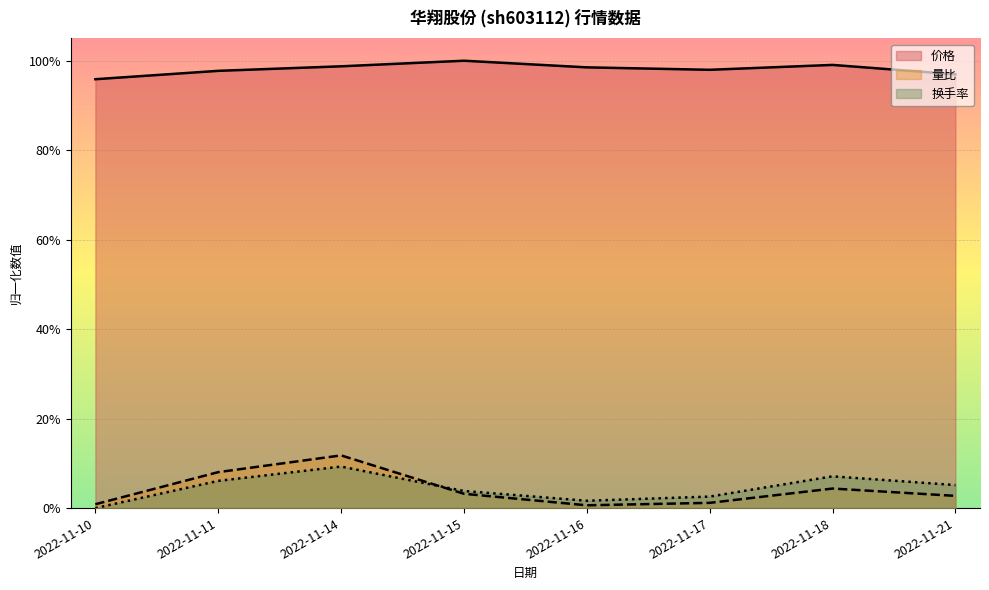

What are all the series names shown in the legend?

价格, 量比, 换手率